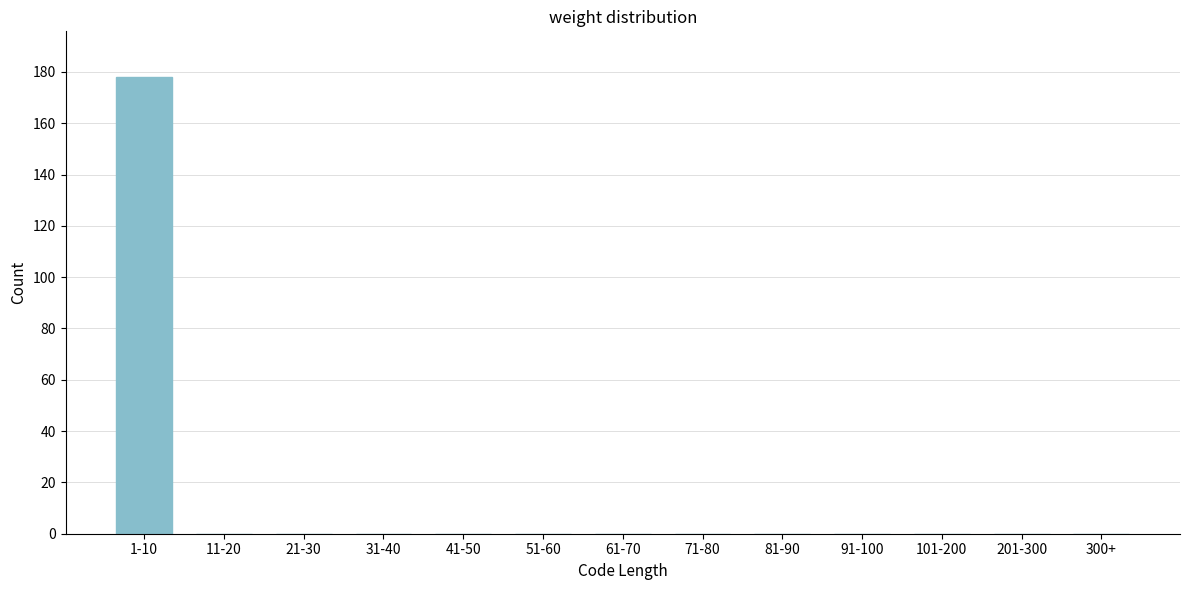

Reading right to left, what are all the values shown in this chart?

300+=0	201-300=0	101-200=0	91-100=0	81-90=0	71-80=0	61-70=0	51-60=0	41-50=0	31-40=0	21-30=0	11-20=0	1-10=178